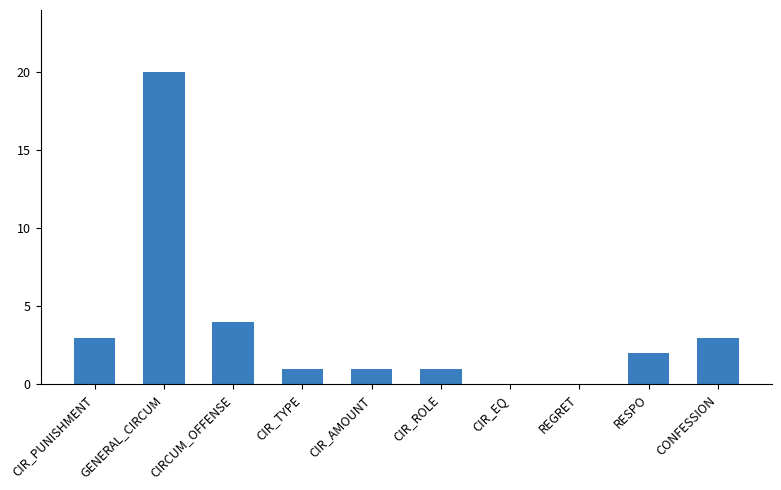

At which label is the value closest to 10?

CIRCUM_OFFENSE